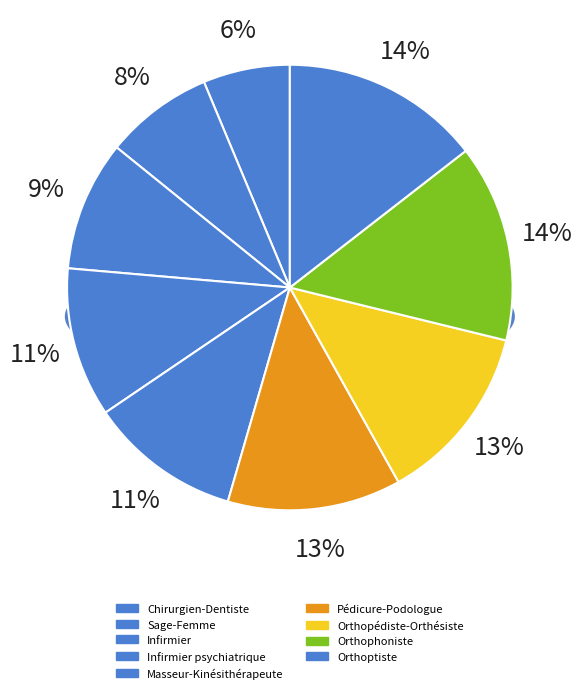

To the nearest percent, what is the difference between the largest and smallest slice percentages?

8%